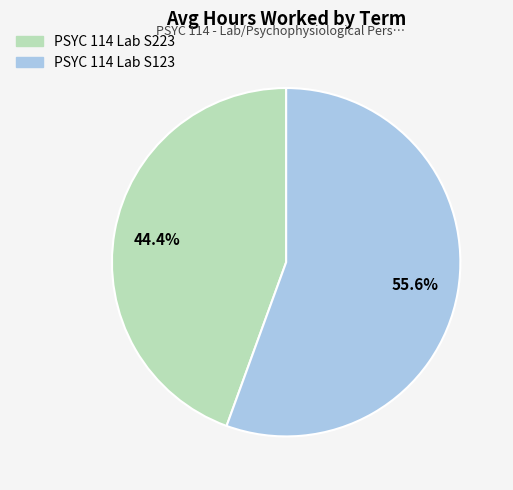

How much of the chart is everything except PSYC 114 Lab S223?

55.6%